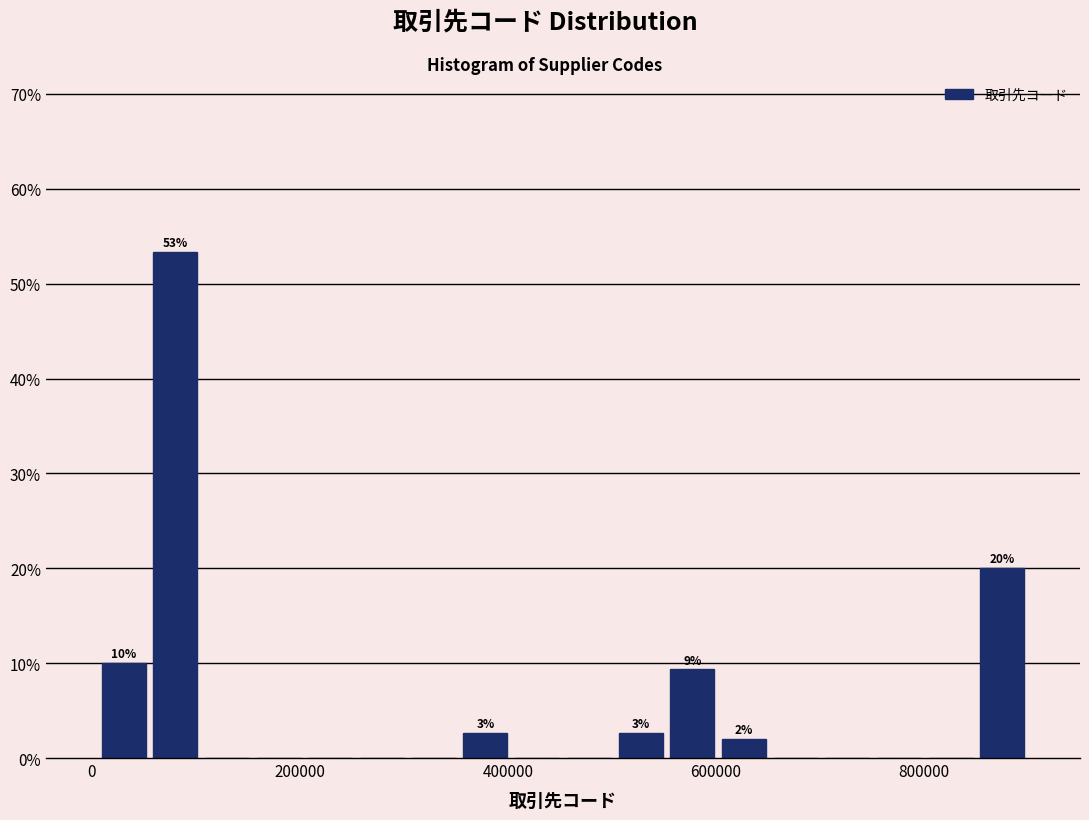

Around what value on the x-axis is the tallest bar? Give the approximate position of its centre, as read against the axis.

80000